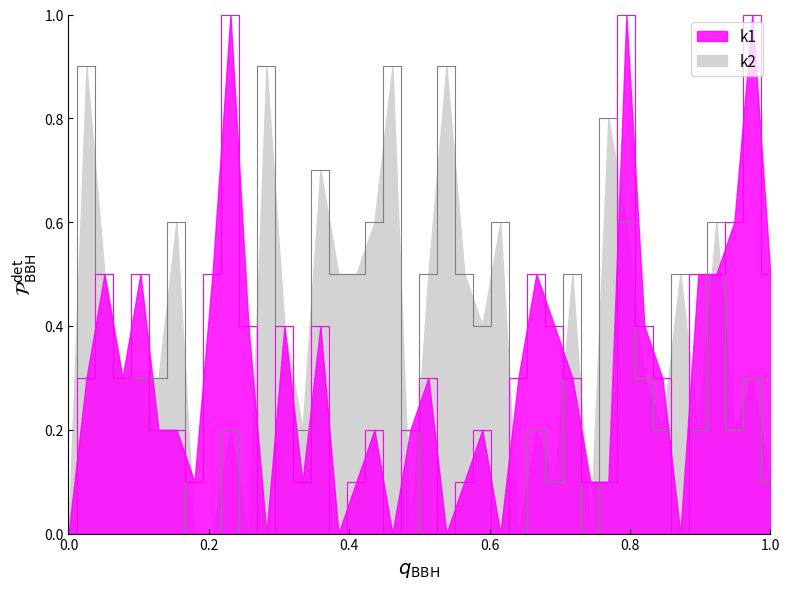

What is the sum of the k1 values at i11 and i25?

0.3